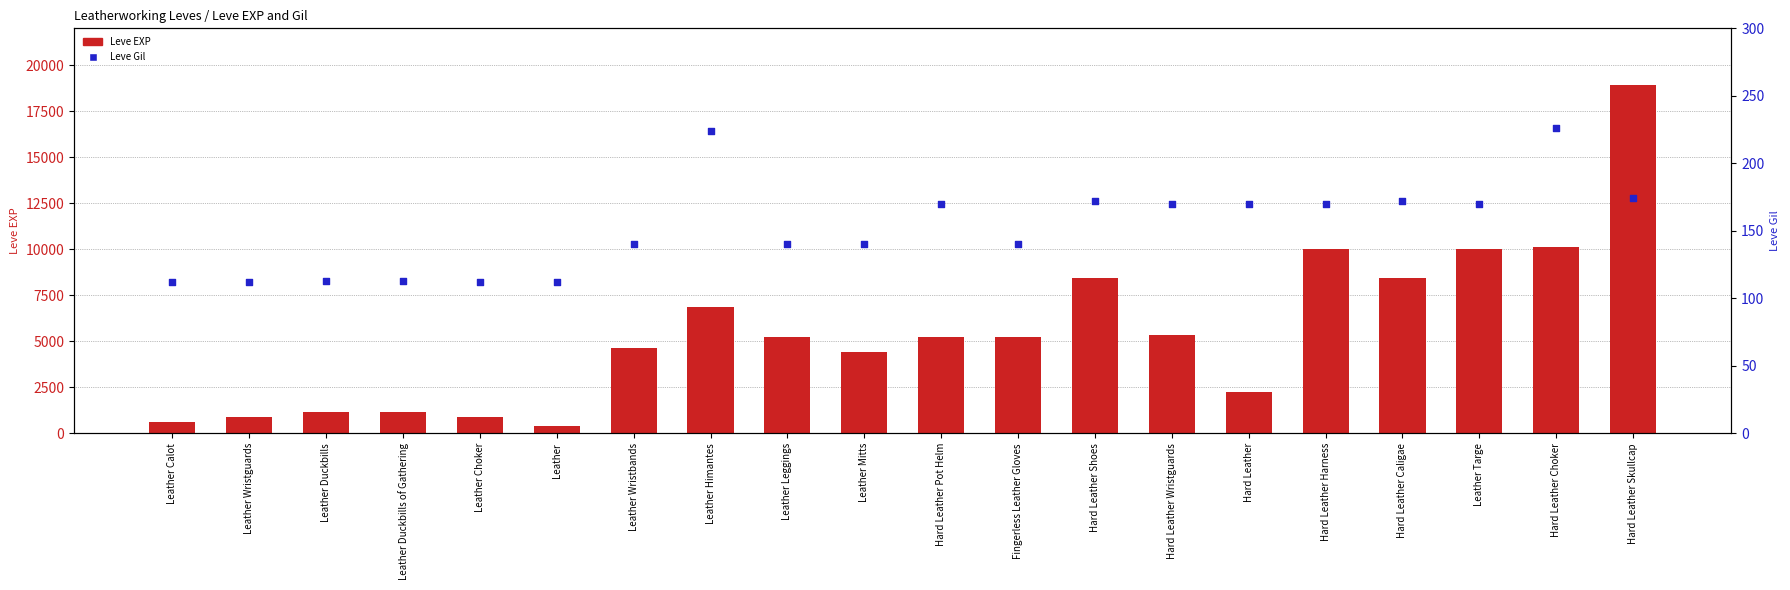

What are all the series names shown in the legend?

Leve EXP, Leve Gil